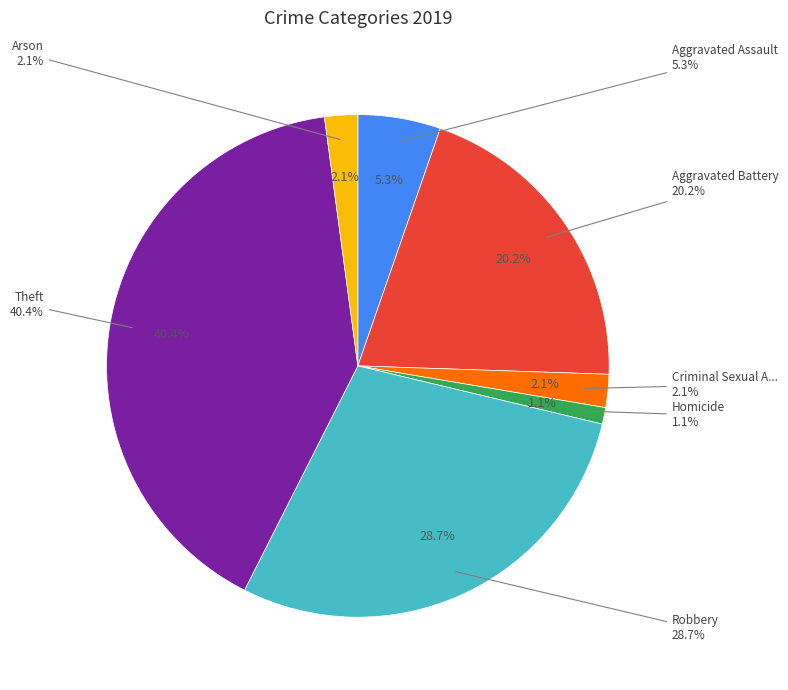

To the nearest percent, what is the difference between the largest and smallest slice percentages?

39%